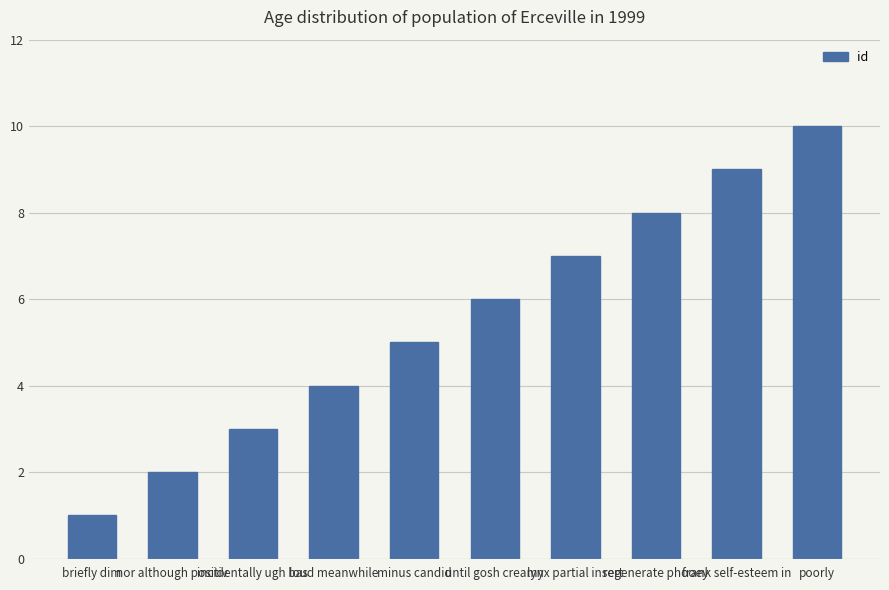

What is the sum of all values?

55